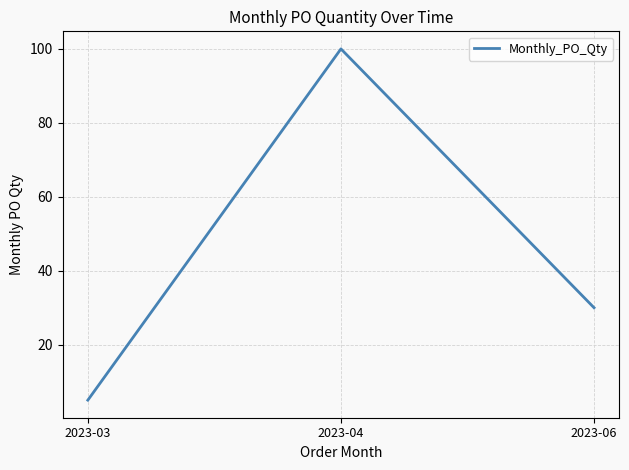

What is the difference between the values at 2023-04 and 2023-03?

95